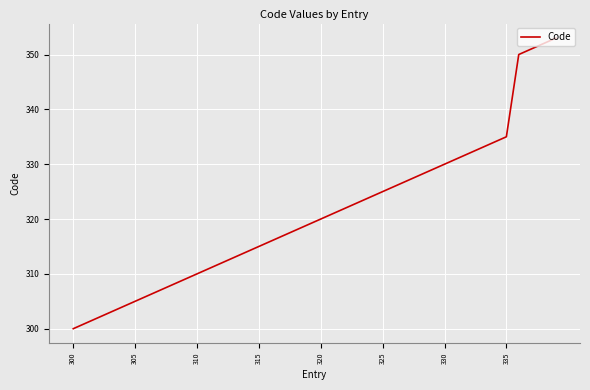

What is the minimum value shown in the chart?

300